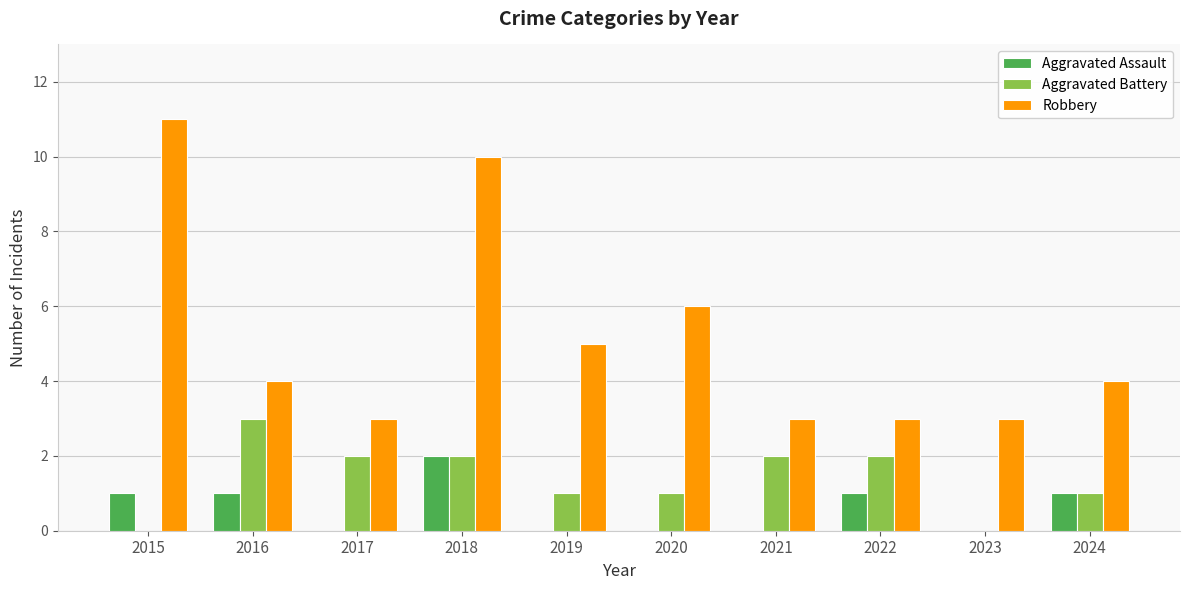

What is the average value of the Aggravated Assault series?

1